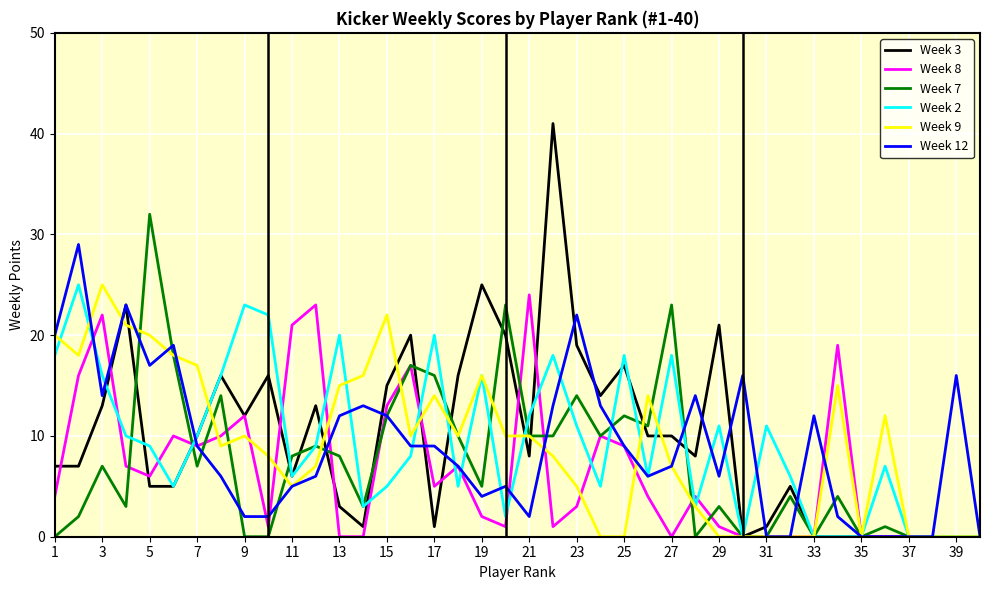

At how many categories does at least one series exceed 27?

3